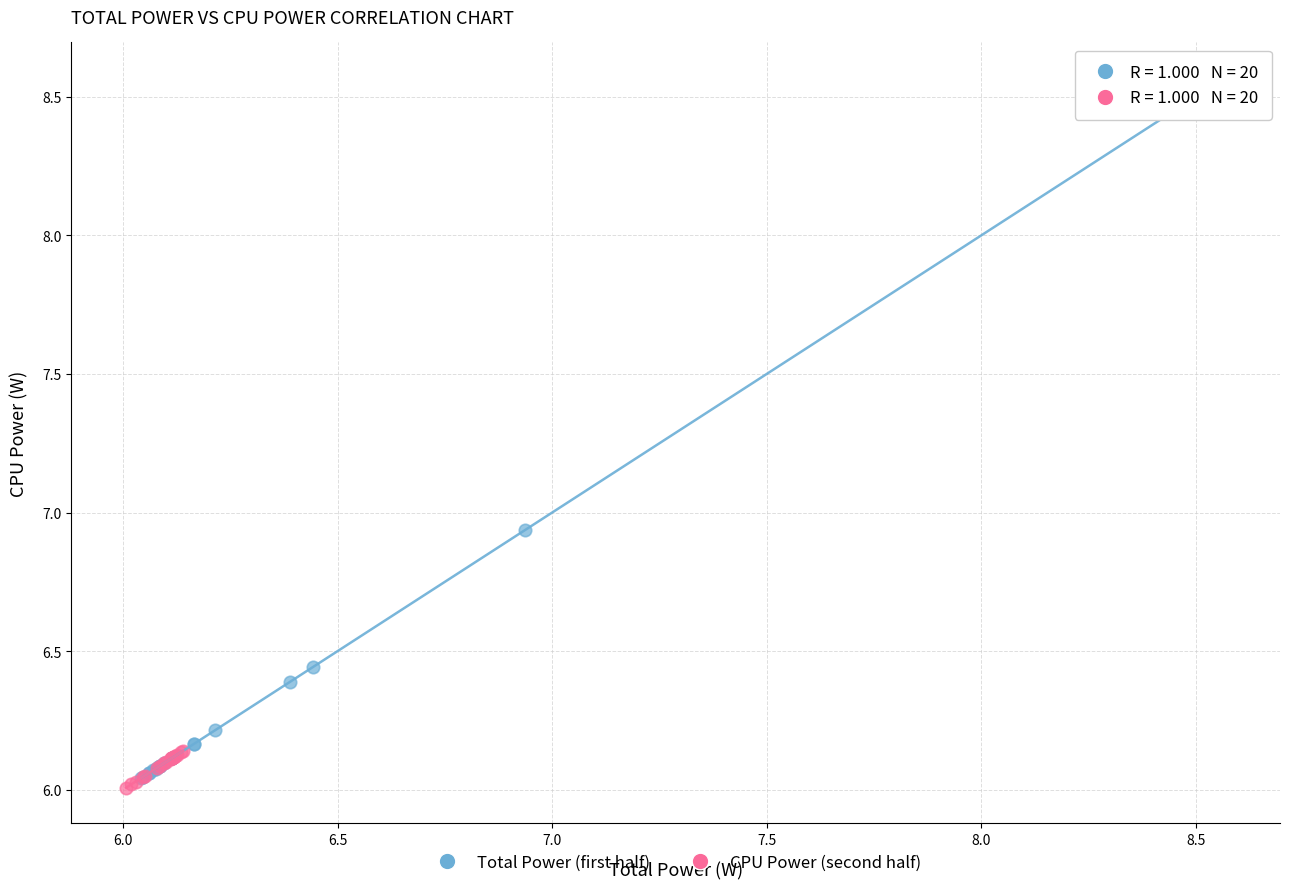

Which series reaches the minimum Y coordinate?

CPU Power (second half)